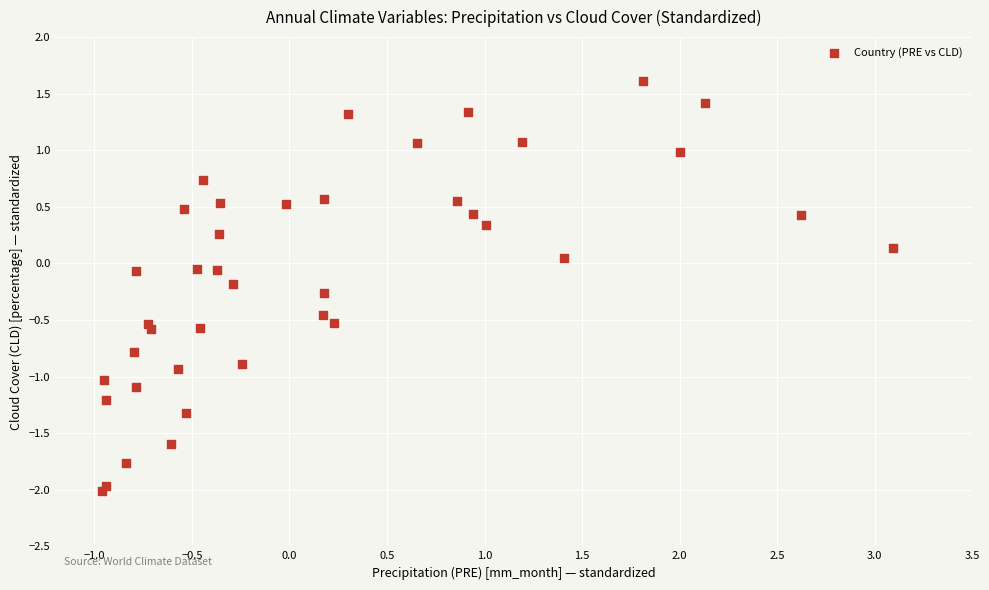

What is the range of X values (max minus min)?

4.1